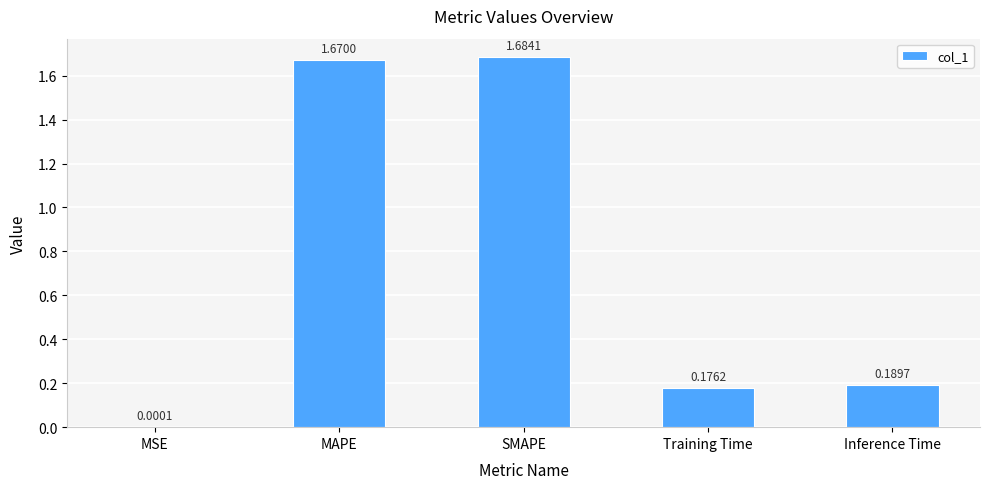

Where is the data nearest to the value 0?

MSE